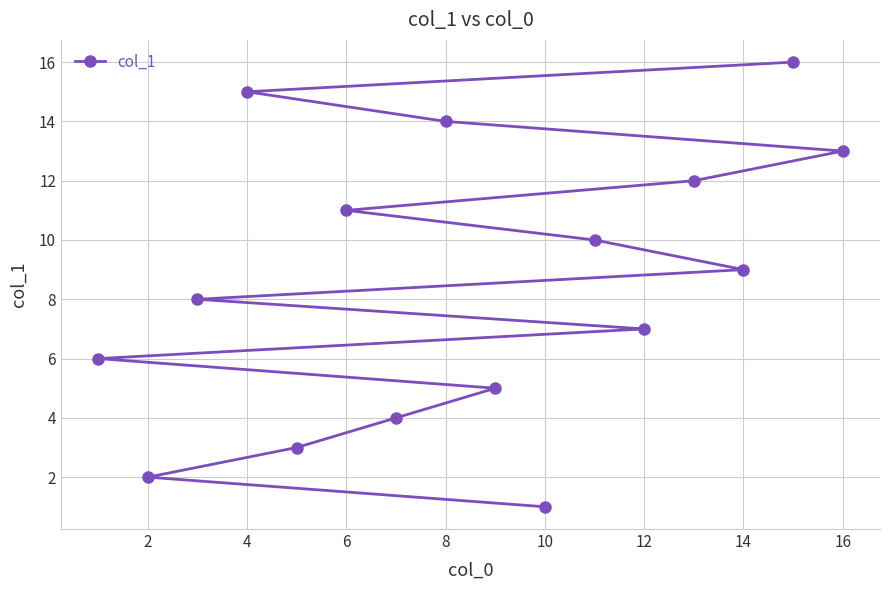

The value at 12 is 2. True or false?

False